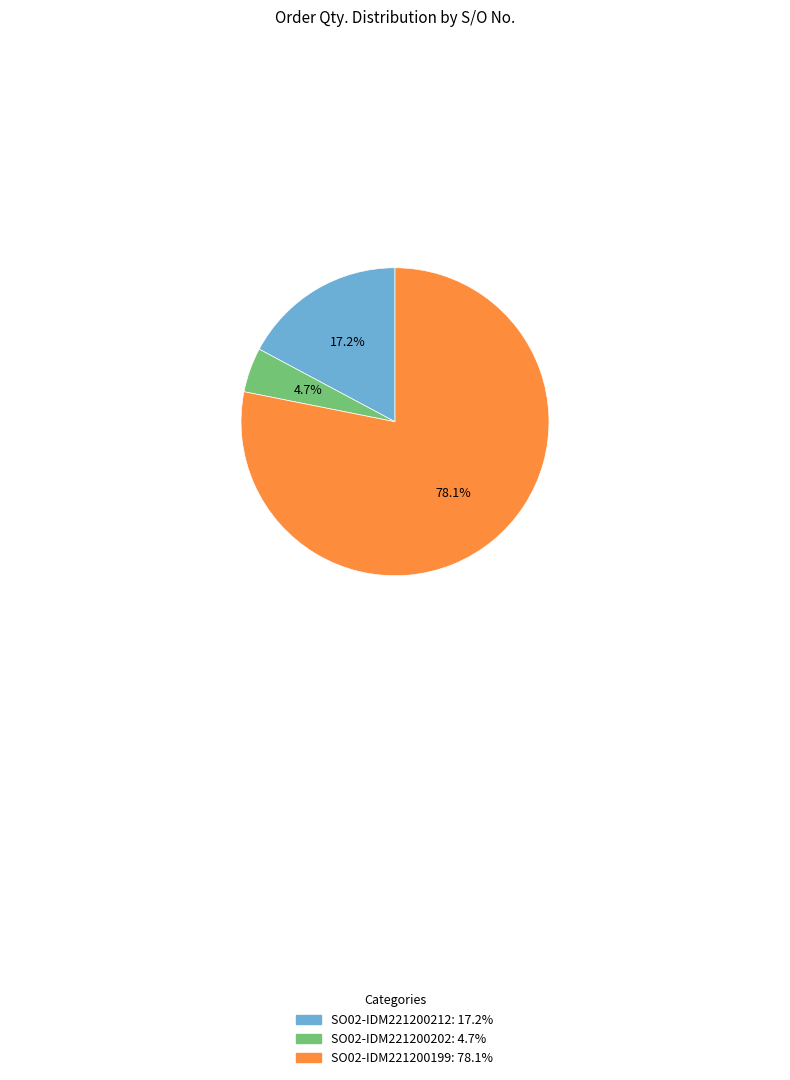

What percentage is the SO02-IDM221200199 slice, to the nearest percent?

78%